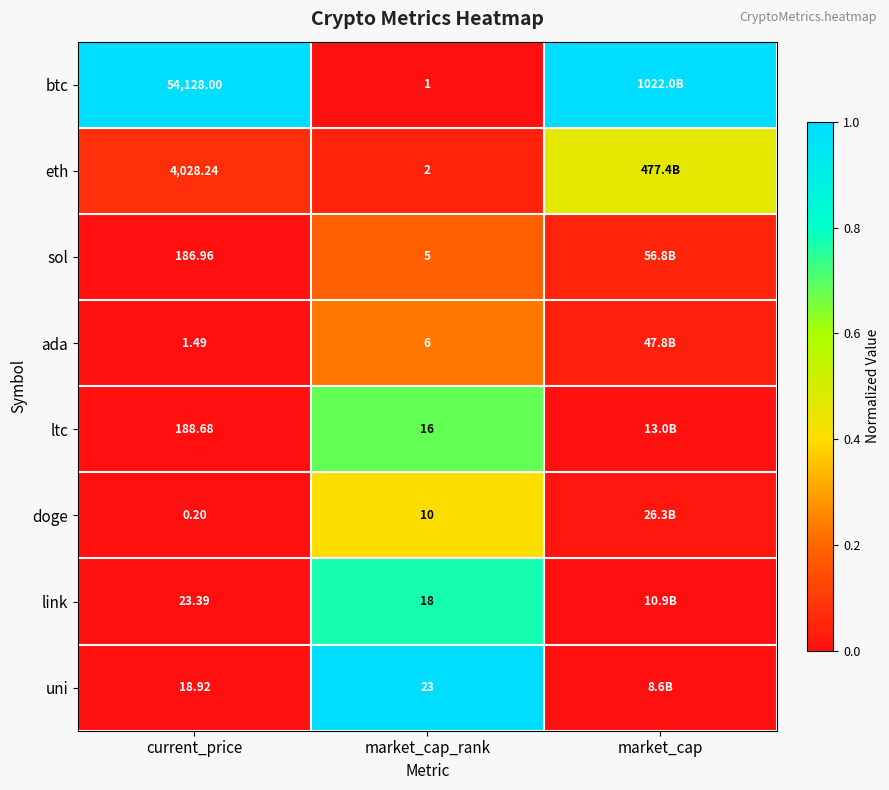

At market_cap_rank, list the series in order from smallest to largest.

btc, eth, sol, ada, doge, ltc, link, uni